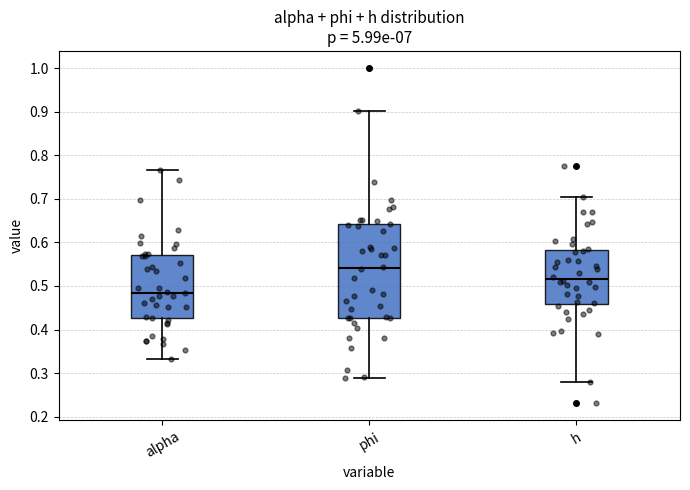

Which box is the tallest, from its lower edge to its upper edge?

phi